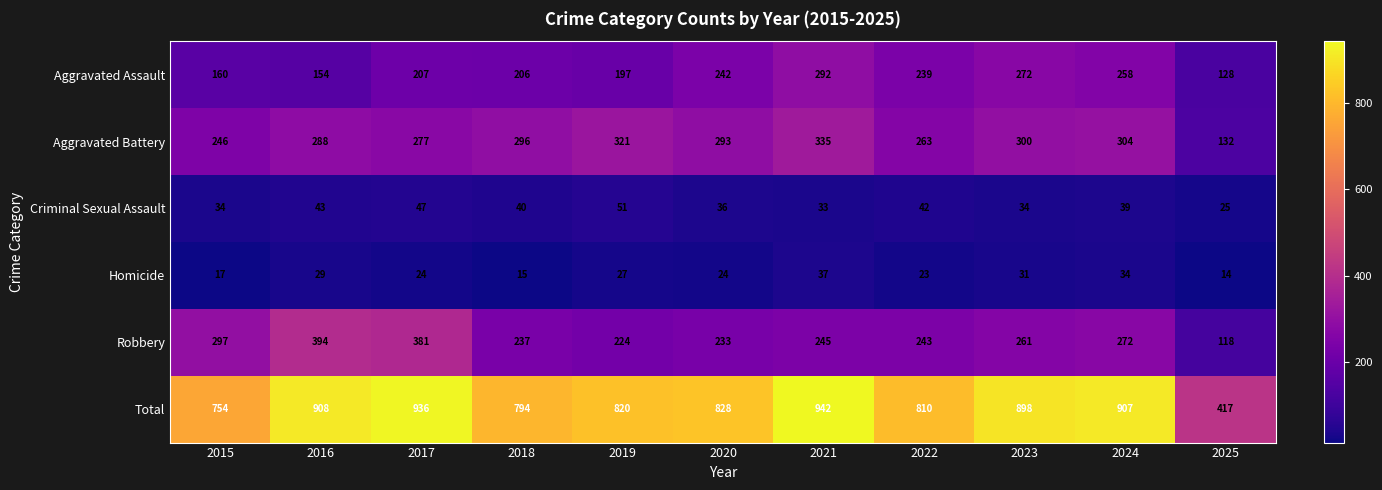

True or false: Aggravated Assault has a value of 434 at 2024.

False